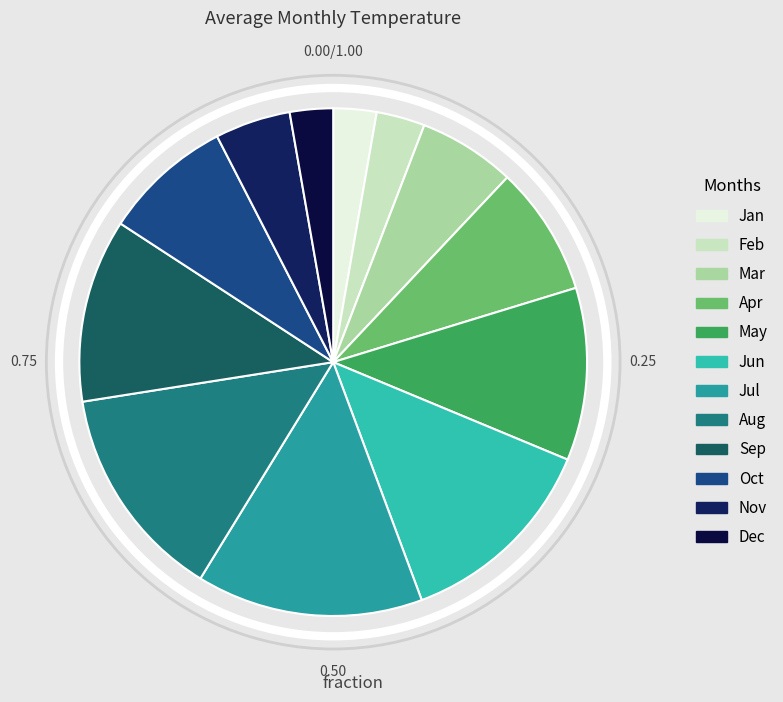

True or false: Jul accounts for 5% of the total.

False